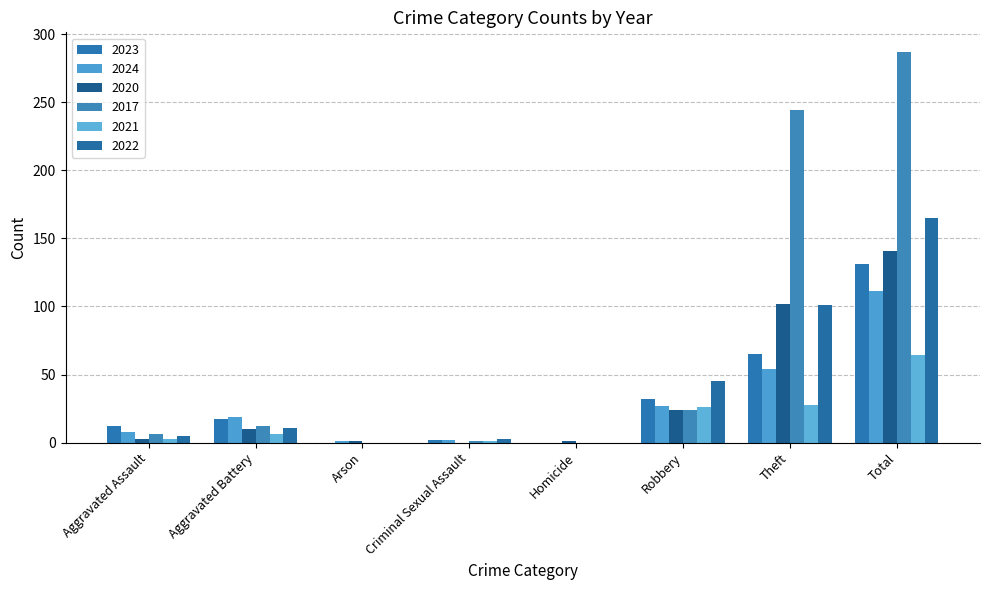

What position from the right is Arson?

6